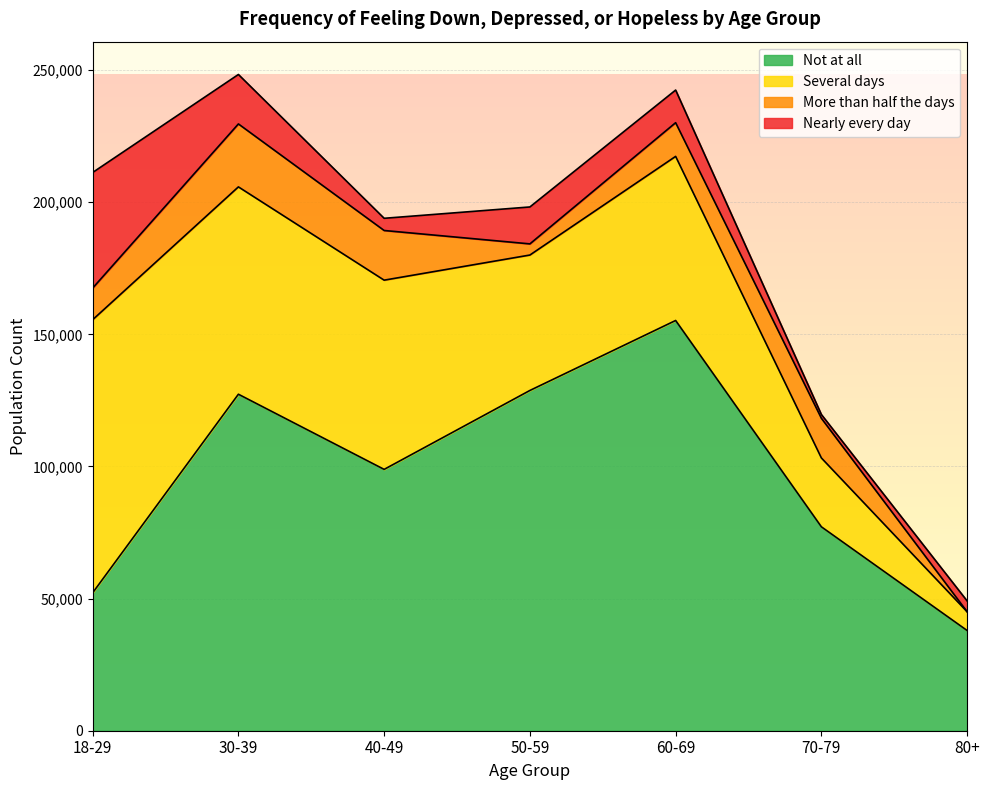

Reading left to right, transcribe all the data shown in this chart.

Not at all: 18-29=52186	30-39=127339	40-49=98897	50-59=128764	60-69=155247	70-79=77168	80+=37923
Several days: 18-29=103347	30-39=78467	40-49=71609	50-59=51250	60-69=62100	70-79=26054	80+=7103
More than half the days: 18-29=11974	30-39=23823	40-49=18795	50-59=4221	60-69=12751	70-79=15010	80+=0
Nearly every day: 18-29=43746	30-39=18714	40-49=4618	50-59=13974	60-69=12348	70-79=1430	80+=4084